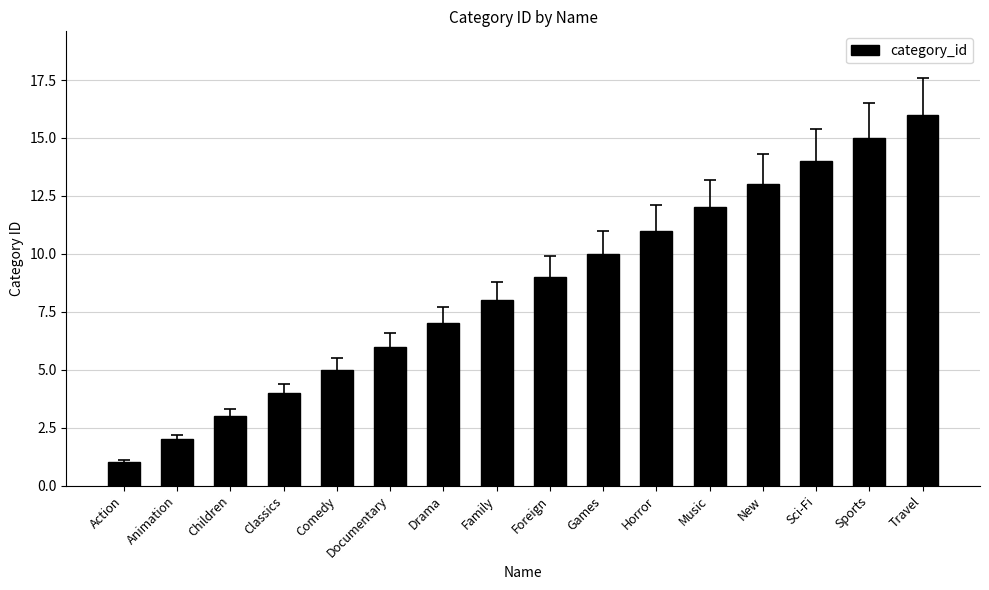

List the labels in order of value, largest first.

Travel, Sports, Sci-Fi, New, Music, Horror, Games, Foreign, Family, Drama, Documentary, Comedy, Classics, Children, Animation, Action